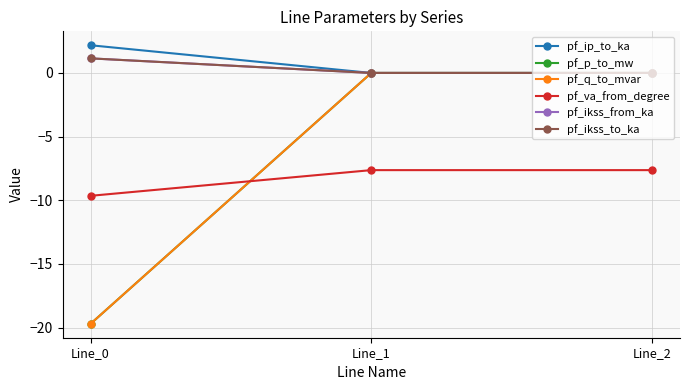

Which has a higher value, Line_2 or Line_1?

Line_1